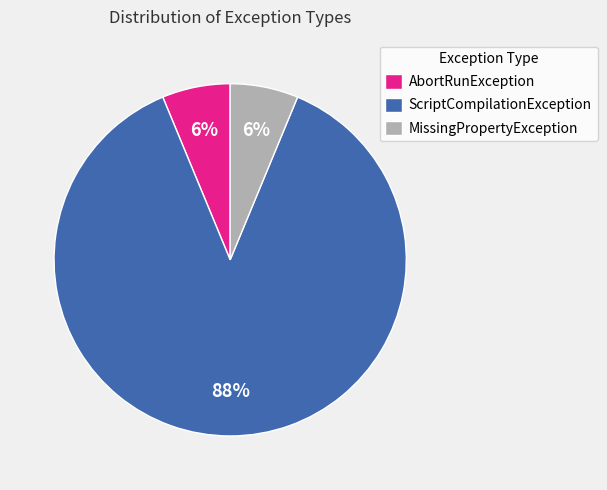

What is the largest slice in the pie chart?

ScriptCompilationException